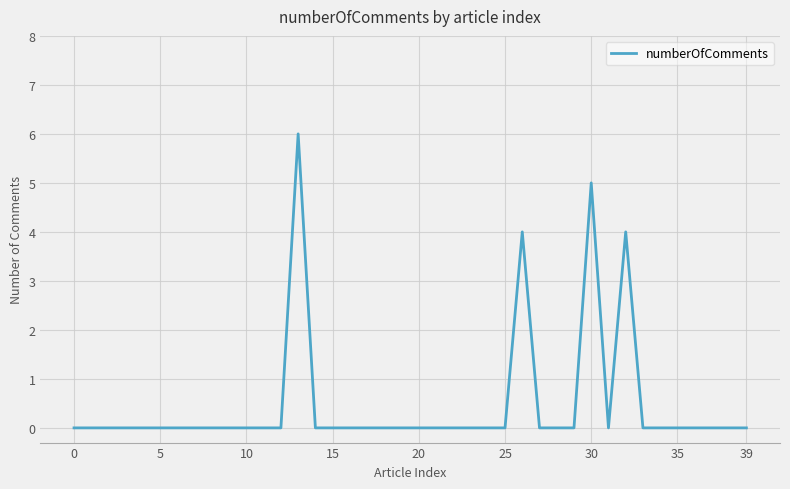

Reading left to right, what are all the values shown in this chart?

0	0	0	0	0	0	0	0	0	0	0	0	0	6	0	0	0	0	0	0	0	0	0	0	0	0	4	0	0	0	5	0	4	0	0	0	0	0	0	0